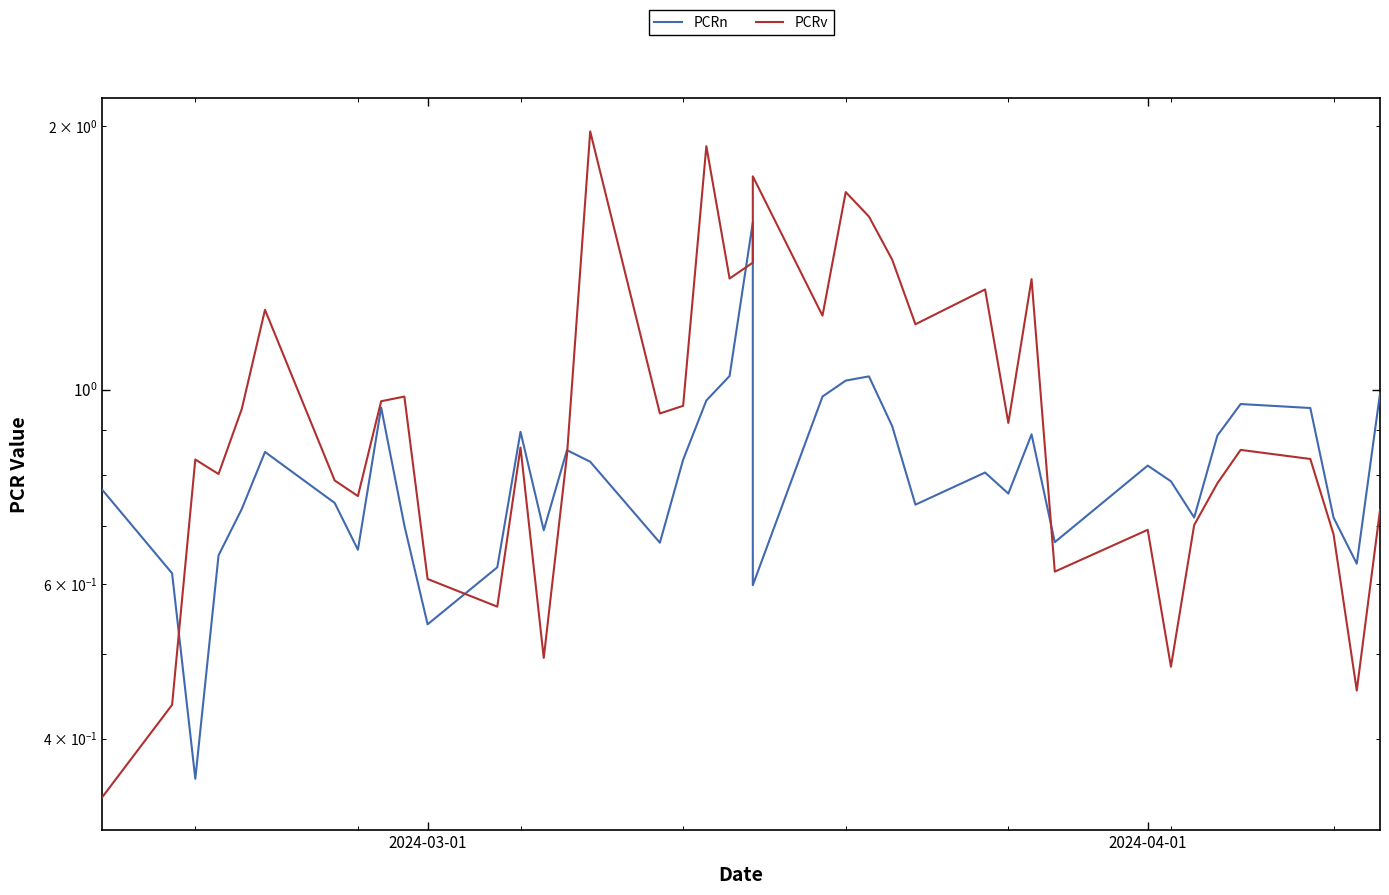

How many interior local peaks does the PCRv series have?

12